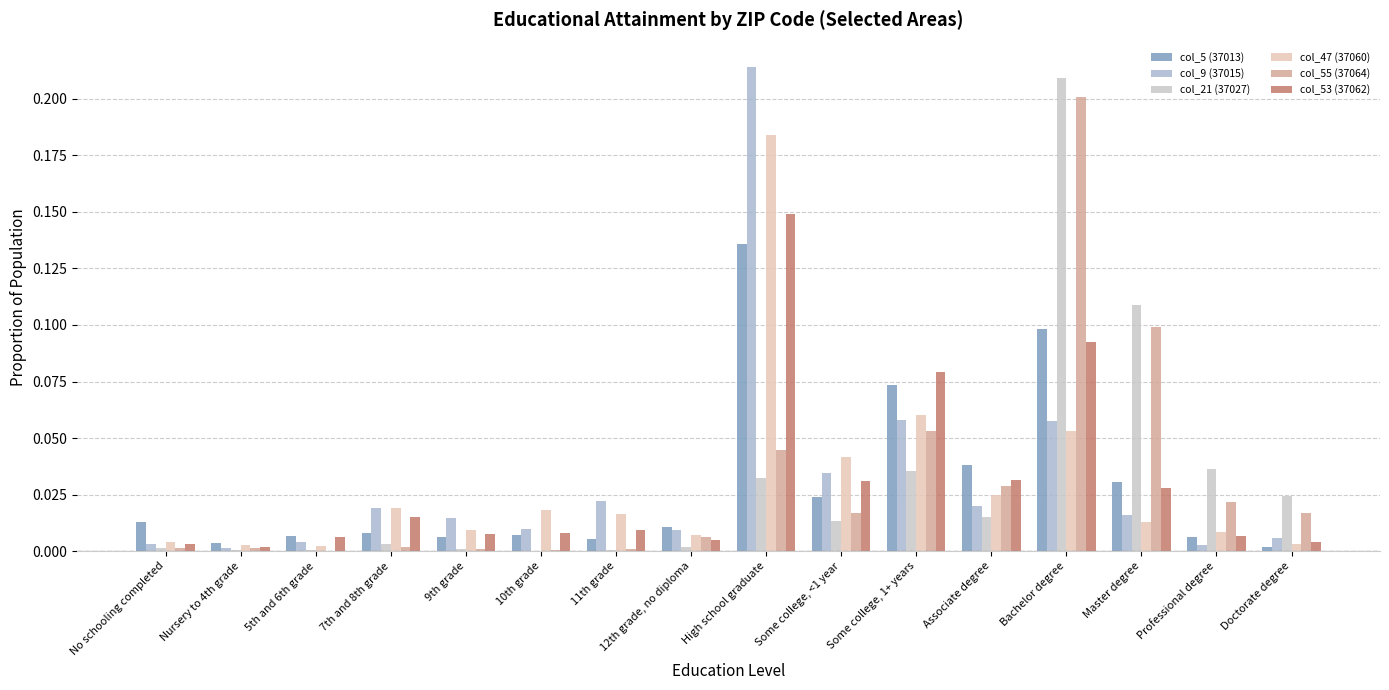

At which category is the sum across all series the highest?

High school graduate